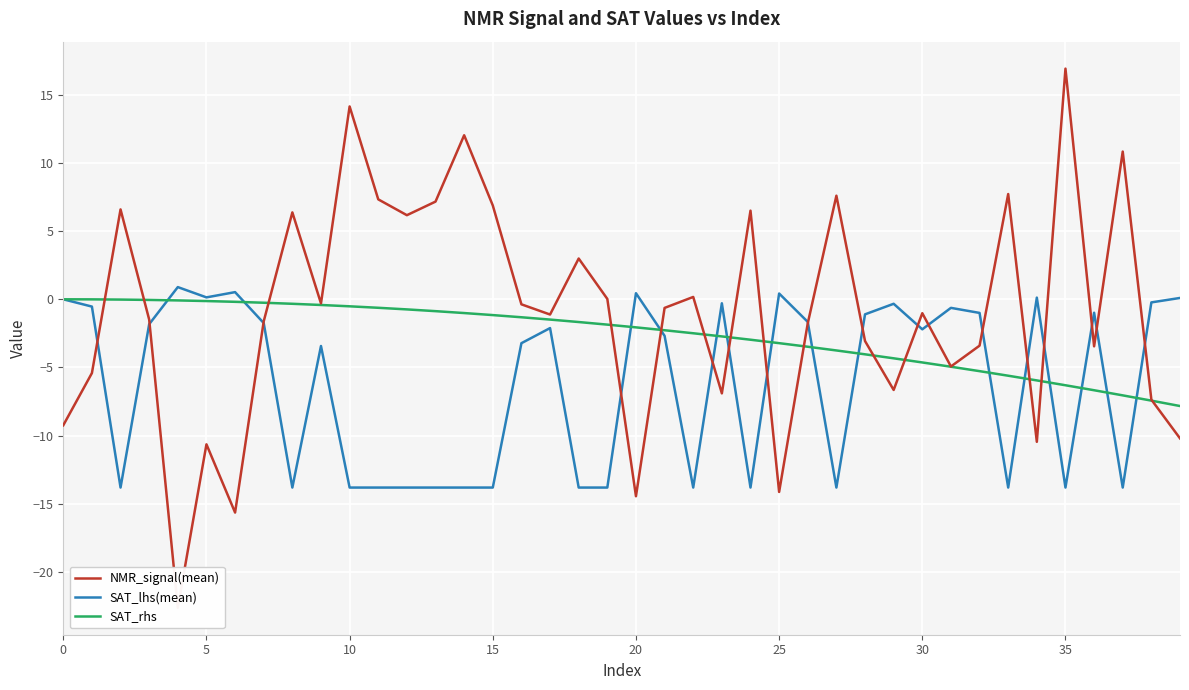

What is the difference between the second highest and minimum values in the SAT_lhs(mean) series?

14.3